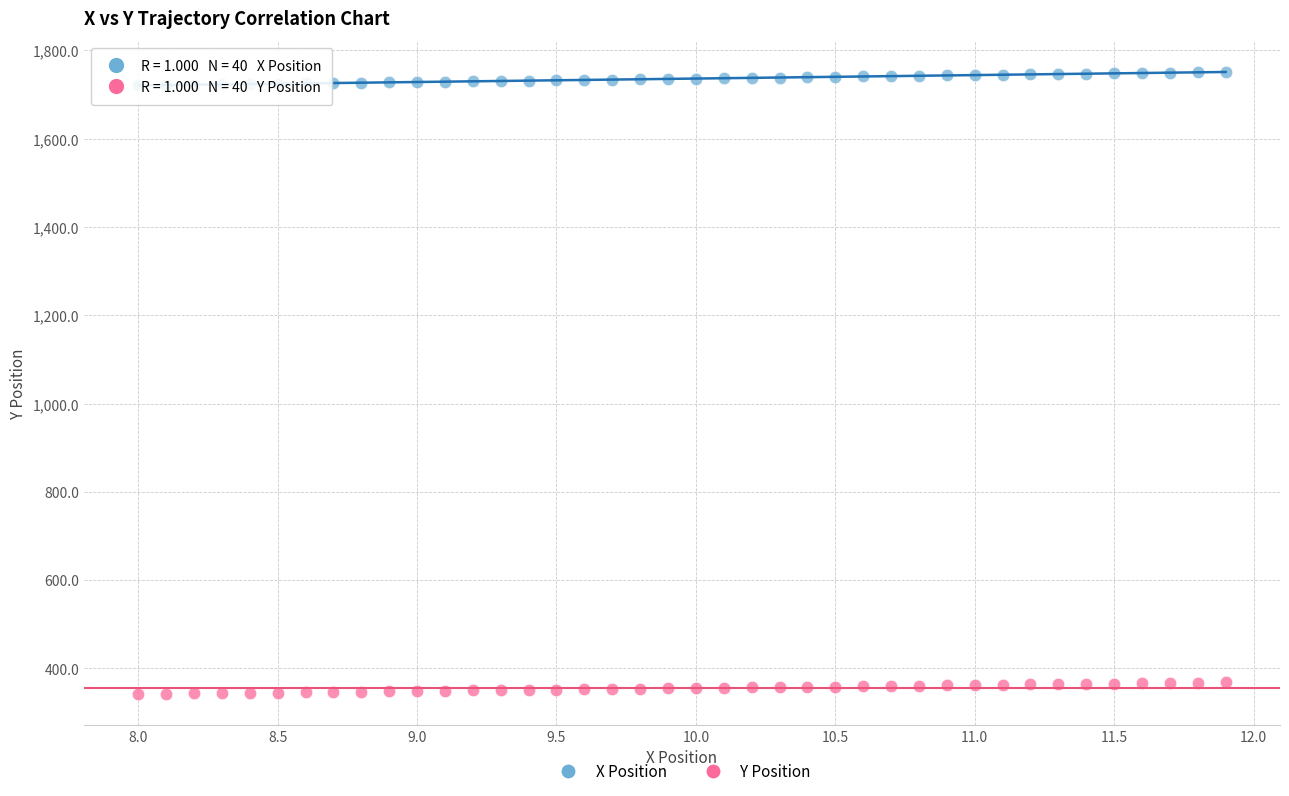

Which series reaches the maximum Y coordinate?

X Position